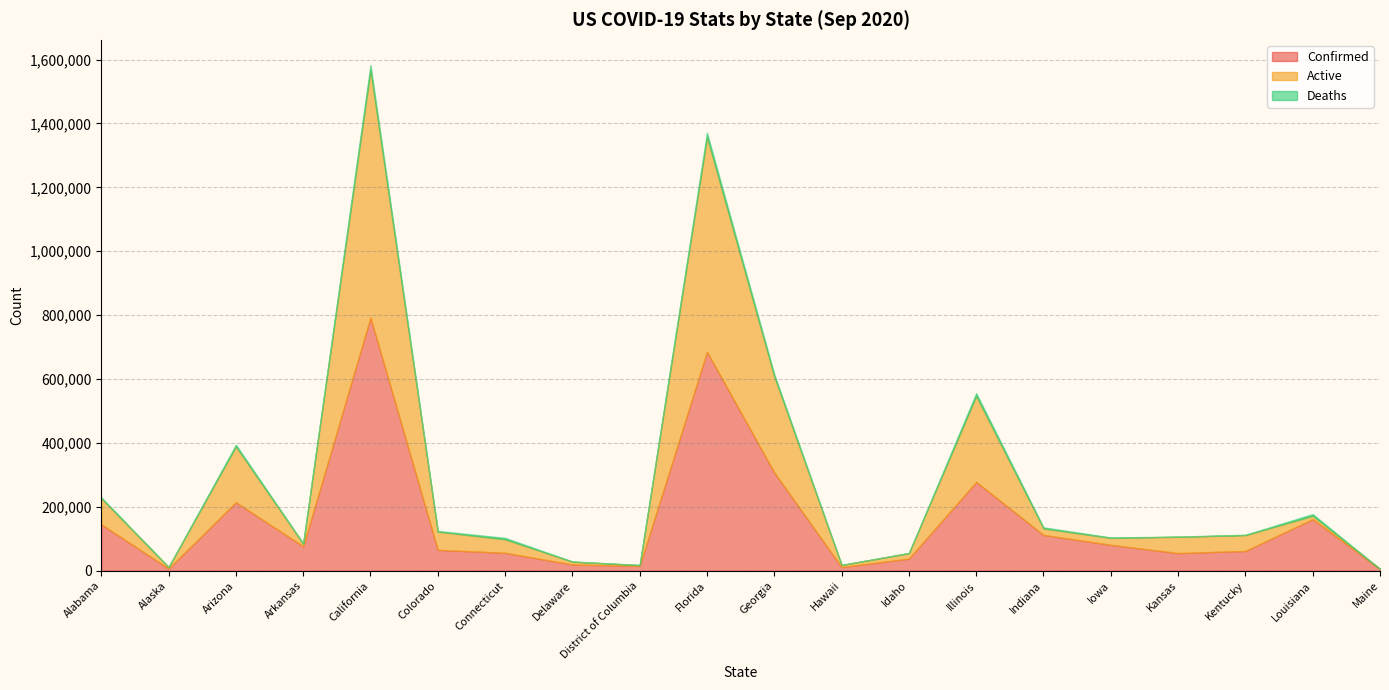

How many data points does each series have?

20